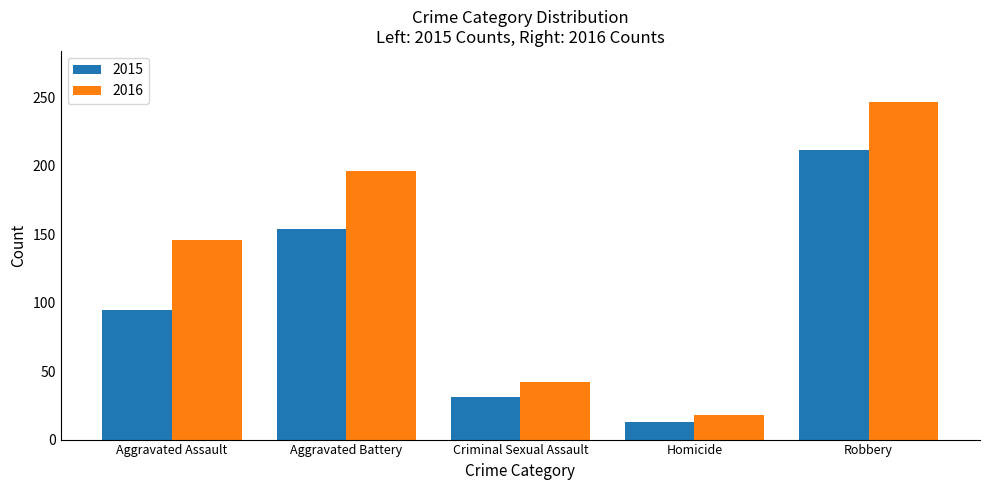

Reading left to right, extract all data points from this chart.

2015: Aggravated Assault=95	Aggravated Battery=154	Criminal Sexual Assault=31	Homicide=13	Robbery=212
2016: Aggravated Assault=146	Aggravated Battery=196	Criminal Sexual Assault=42	Homicide=18	Robbery=247